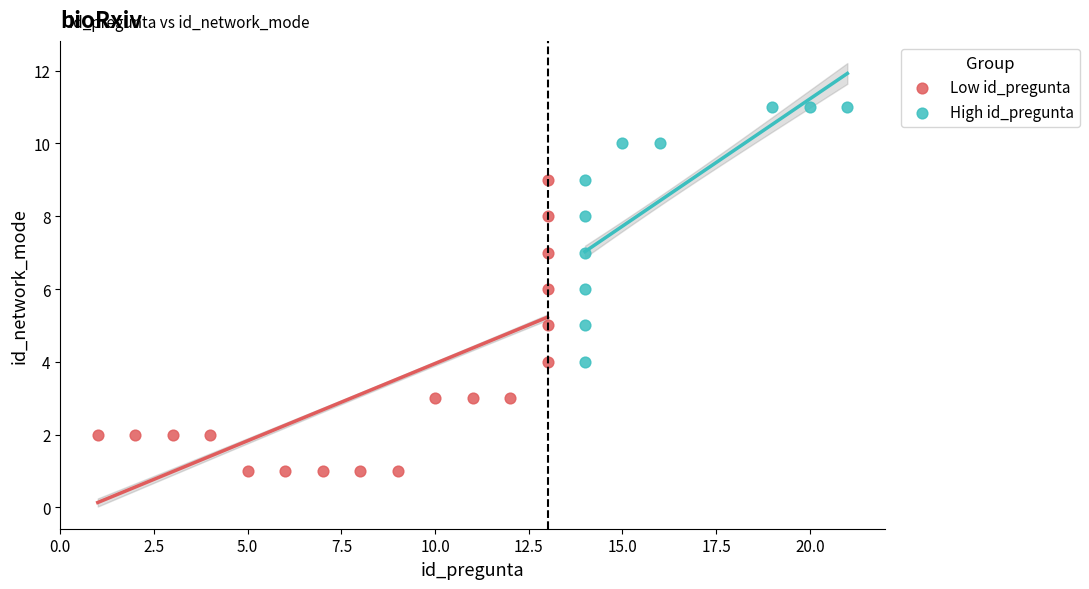

Which series contains the highest Y value?

High id_pregunta